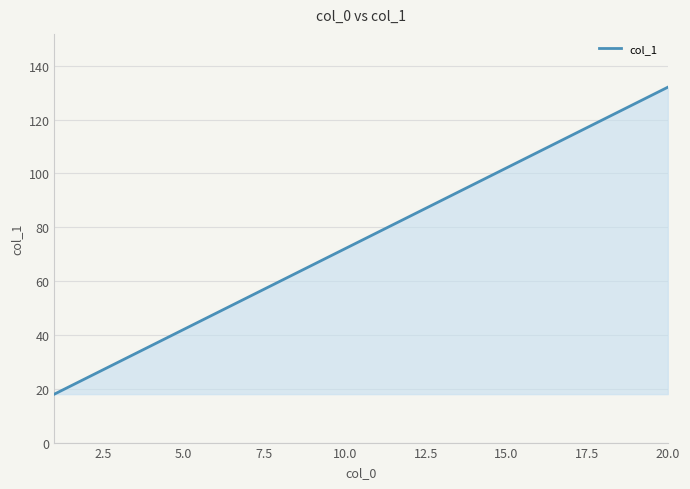

What is the minimum value shown in the chart?

18